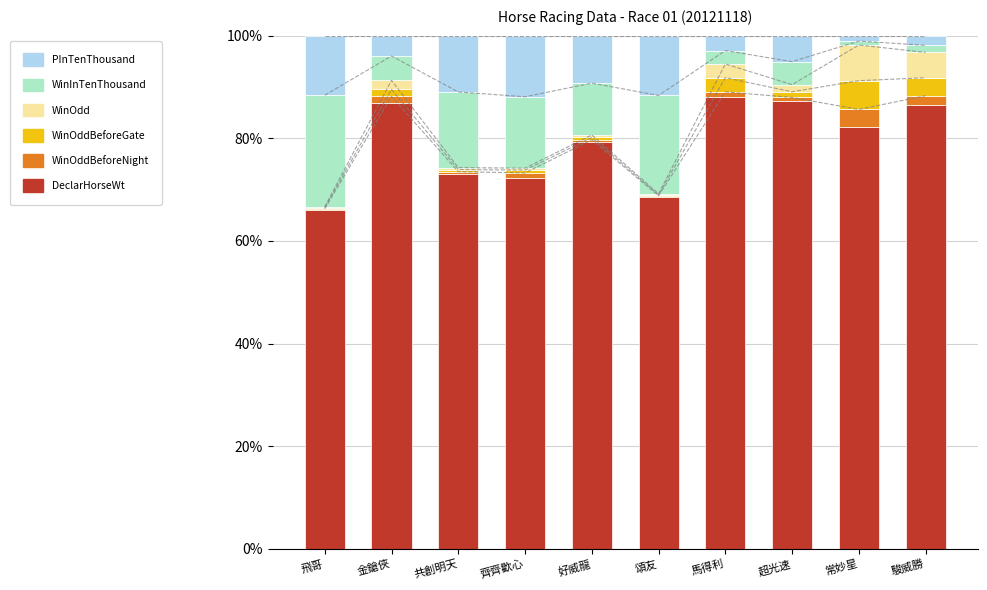

How many data points does each series have?

10